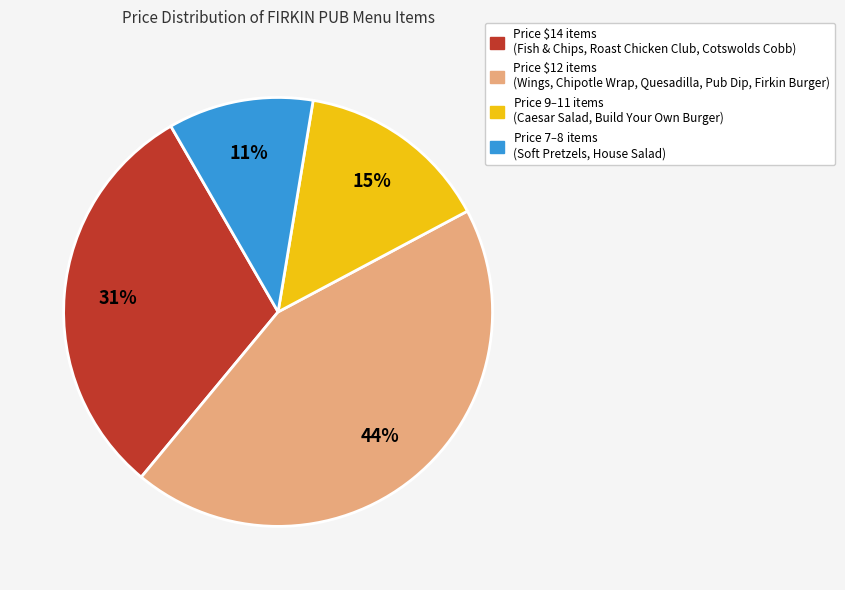

Is there any slice that represents more than half of the pie?

No